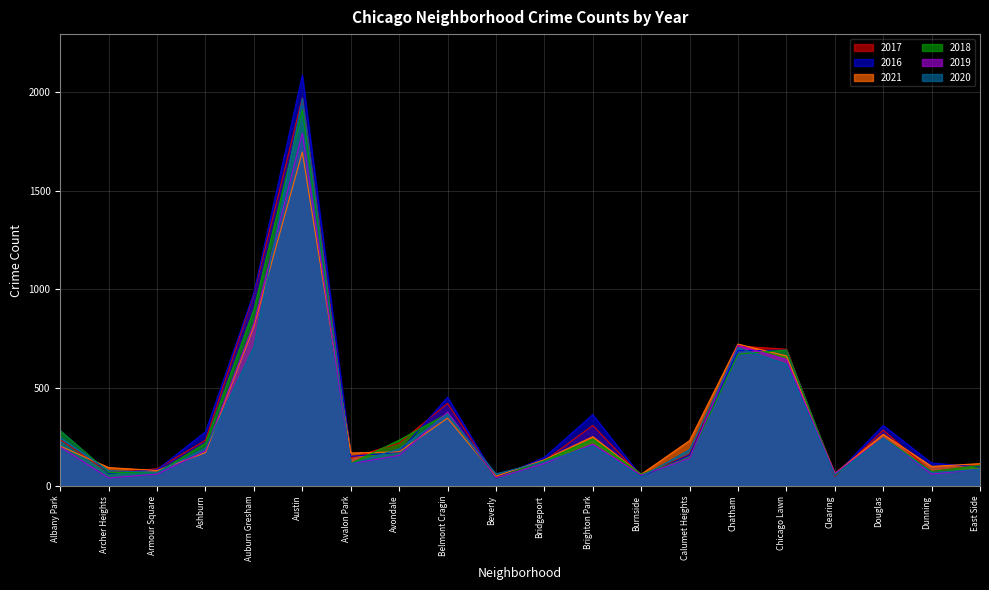

Which has a higher value, East Side or Auburn Gresham?

Auburn Gresham